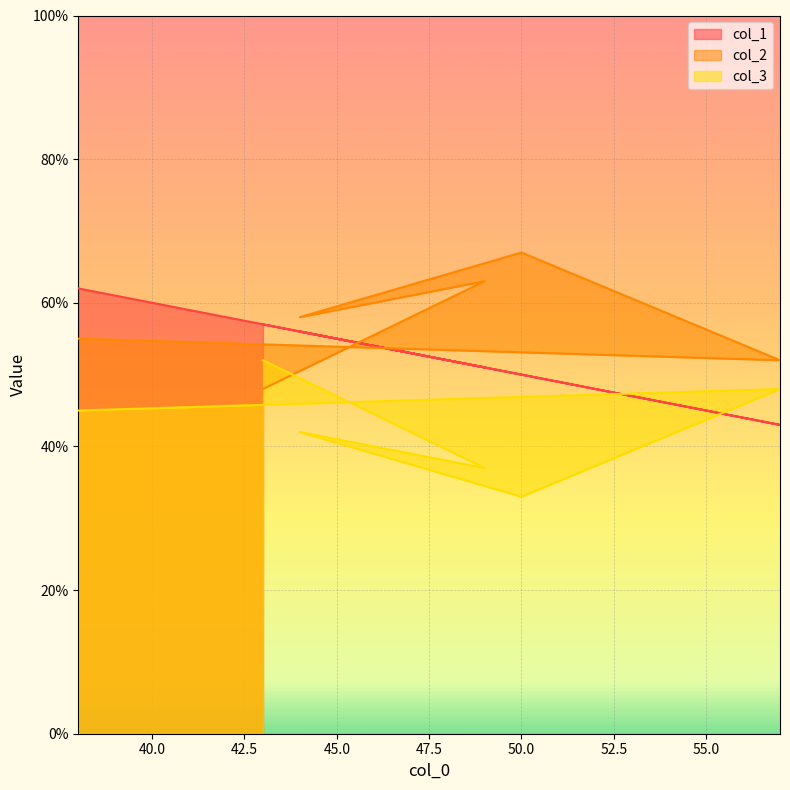

At which category does the chart reach its minimum across all series?

50